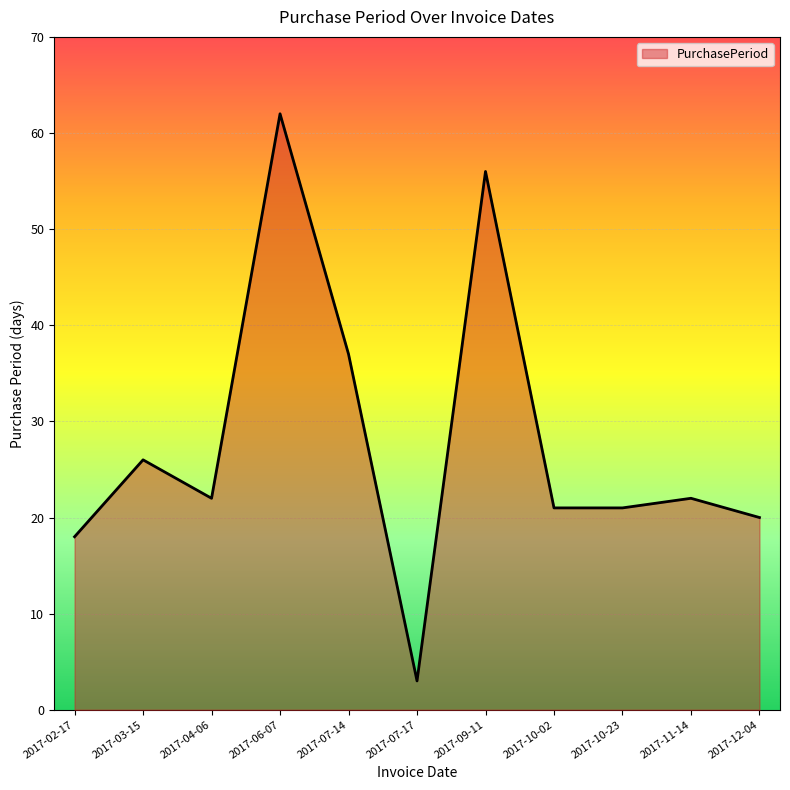

Which label corresponds to the smallest value in the chart?

2017-07-17